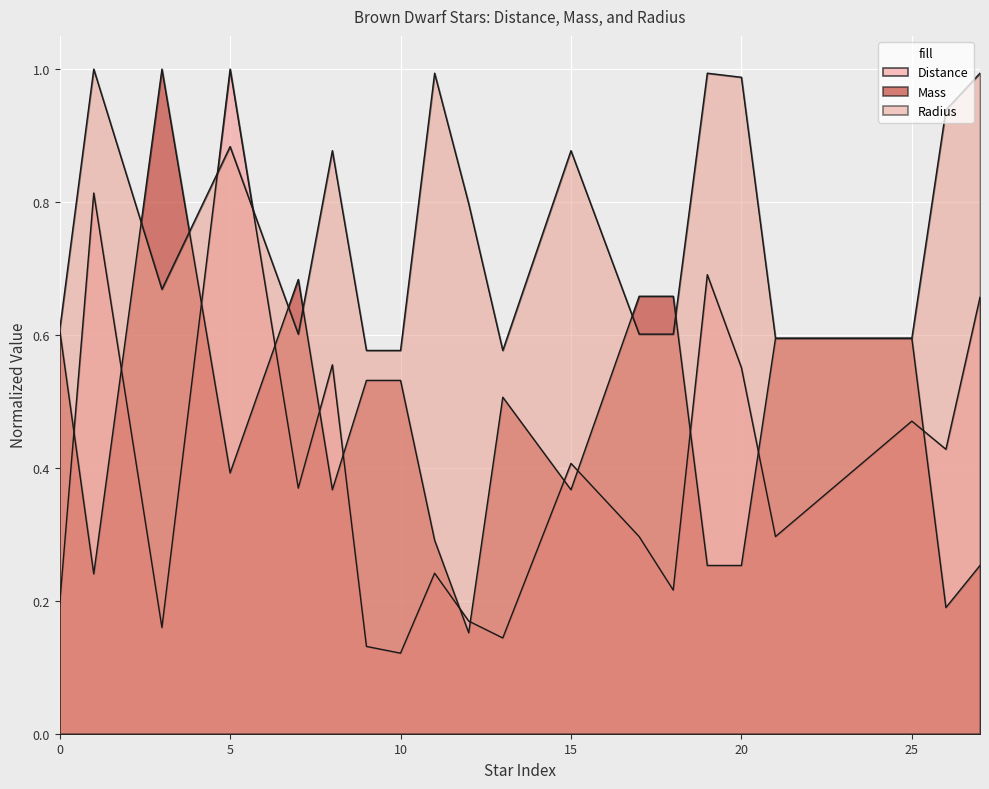

Which label corresponds to the smallest value in the chart?

10